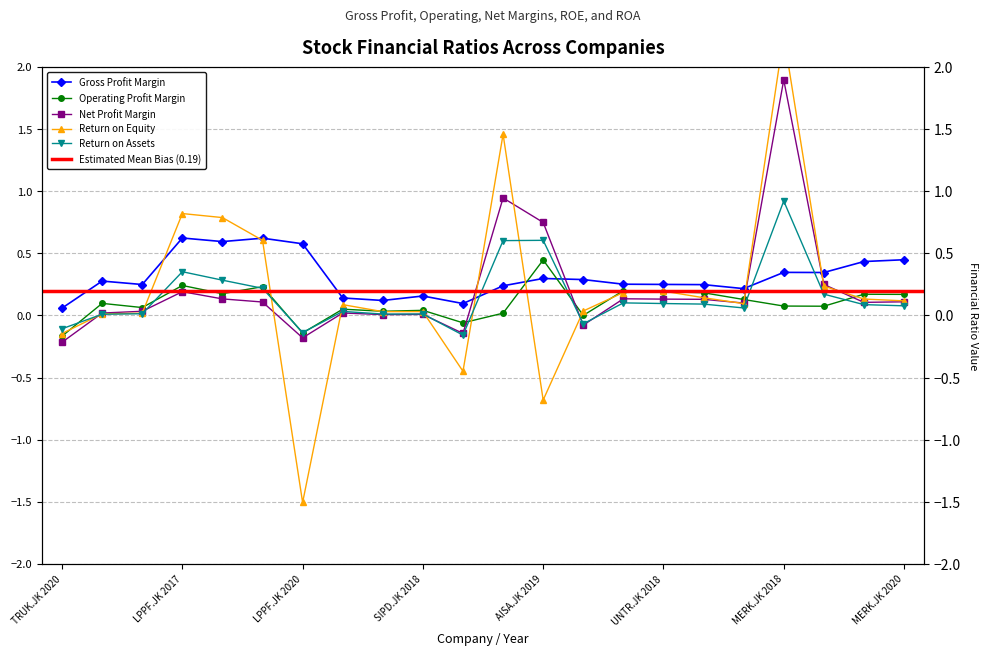

The Gross Profit Margin series shows 0.2 at UNTR.JK 2021. True or false?

False